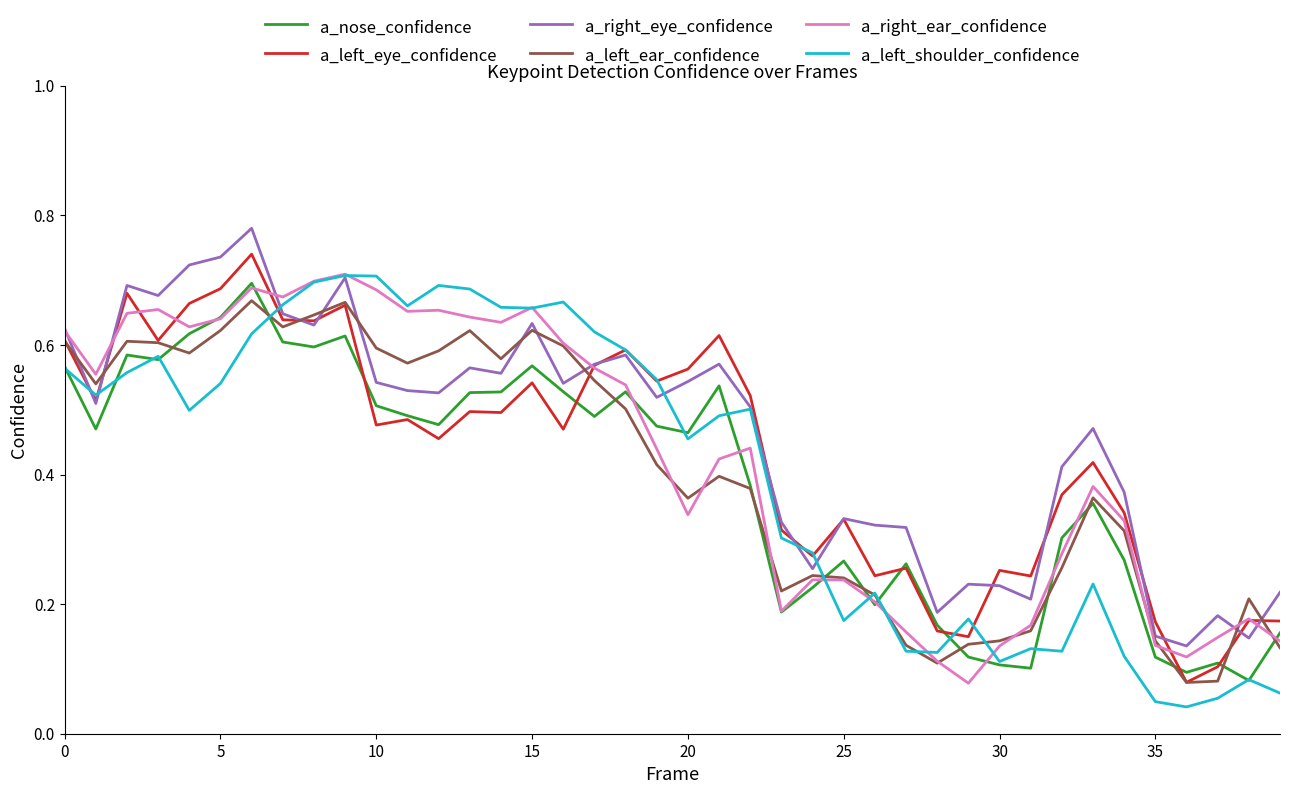

Reading left to right, extract all data points from this chart.

a_nose_confidence: 0.6	0.5	0.6	0.6	0.6	0.6	0.7	0.6	0.6	0.6	0.5	0.5	0.5	0.5	0.5	0.6	0.5	0.5	0.5	0.5	0.5	0.5	0.4	0.2	0.2	0.3	0.2	0.3	0.2	0.1	0.1	0.1	0.3	0.4	0.3	0.1	0.1	0.1	0.1	0.2
a_left_eye_confidence: 0.6	0.5	0.7	0.6	0.7	0.7	0.7	0.6	0.6	0.7	0.5	0.5	0.5	0.5	0.5	0.5	0.5	0.6	0.6	0.5	0.6	0.6	0.5	0.3	0.3	0.3	0.2	0.3	0.2	0.1	0.3	0.2	0.4	0.4	0.3	0.2	0.1	0.1	0.2	0.2
a_right_eye_confidence: 0.6	0.5	0.7	0.7	0.7	0.7	0.8	0.6	0.6	0.7	0.5	0.5	0.5	0.6	0.6	0.6	0.5	0.6	0.6	0.5	0.5	0.6	0.5	0.3	0.3	0.3	0.3	0.3	0.2	0.2	0.2	0.2	0.4	0.5	0.4	0.2	0.1	0.2	0.1	0.2
a_left_ear_confidence: 0.6	0.5	0.6	0.6	0.6	0.6	0.7	0.6	0.6	0.7	0.6	0.6	0.6	0.6	0.6	0.6	0.6	0.5	0.5	0.4	0.4	0.4	0.4	0.2	0.2	0.2	0.2	0.1	0.1	0.1	0.1	0.2	0.3	0.4	0.3	0.1	0.1	0.1	0.2	0.1
a_right_ear_confidence: 0.6	0.6	0.6	0.7	0.6	0.6	0.7	0.7	0.7	0.7	0.7	0.7	0.7	0.6	0.6	0.7	0.6	0.6	0.5	0.4	0.3	0.4	0.4	0.2	0.2	0.2	0.2	0.2	0.1	0.1	0.1	0.2	0.3	0.4	0.3	0.1	0.1	0.1	0.2	0.1
a_left_shoulder_confidence: 0.6	0.5	0.6	0.6	0.5	0.5	0.6	0.7	0.7	0.7	0.7	0.7	0.7	0.7	0.7	0.7	0.7	0.6	0.6	0.5	0.5	0.5	0.5	0.3	0.3	0.2	0.2	0.1	0.1	0.2	0.1	0.1	0.1	0.2	0.1	0.0	0.0	0.1	0.1	0.1